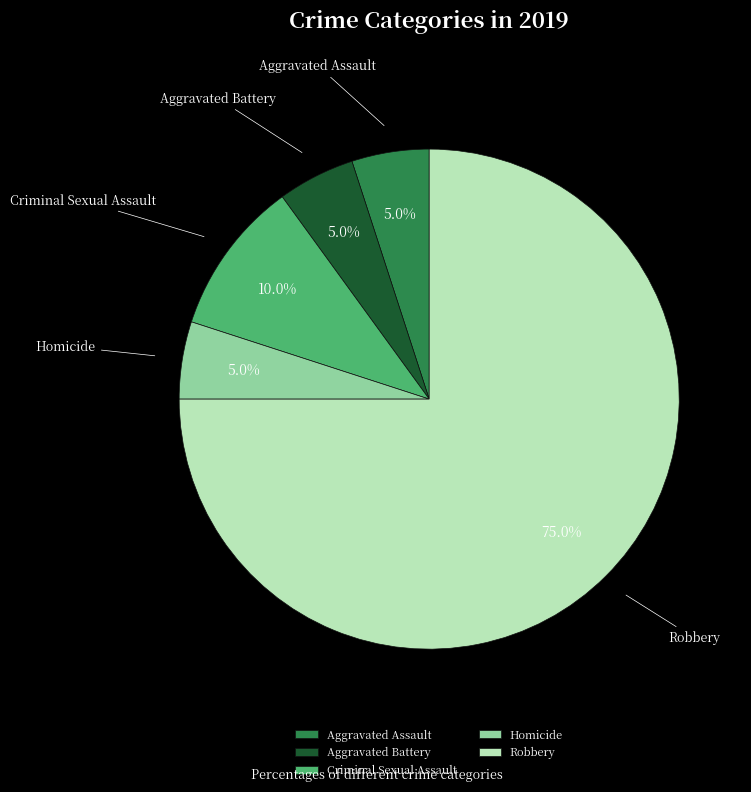

To the nearest percent, what is the combined percentage of Aggravated Assault and Aggravated Battery?

10%